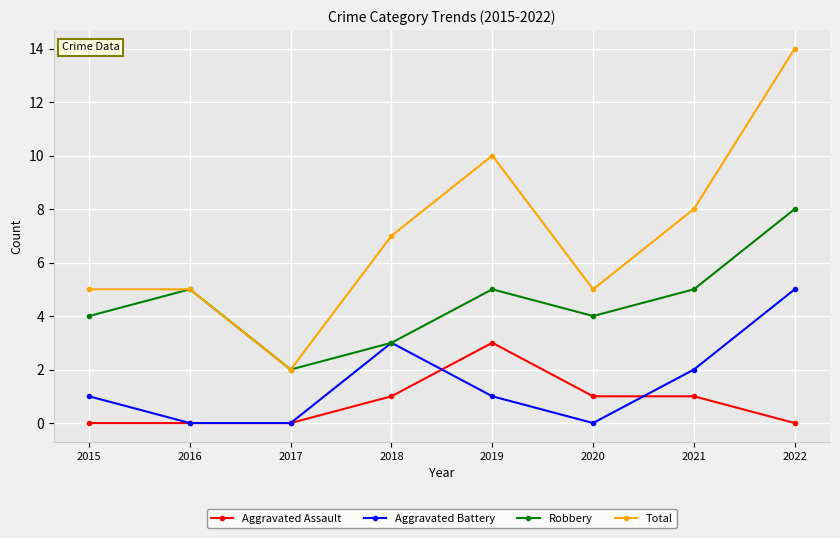

Which series has the largest range (max minus min)?

Total